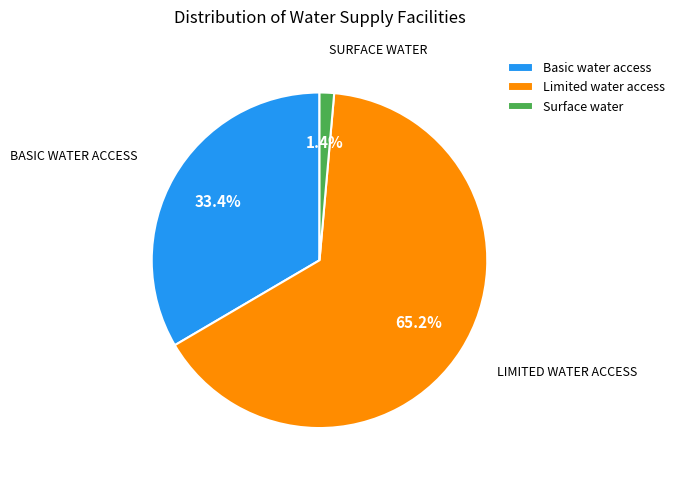

The Surface water slice represents 1% of the pie. True or false?

True